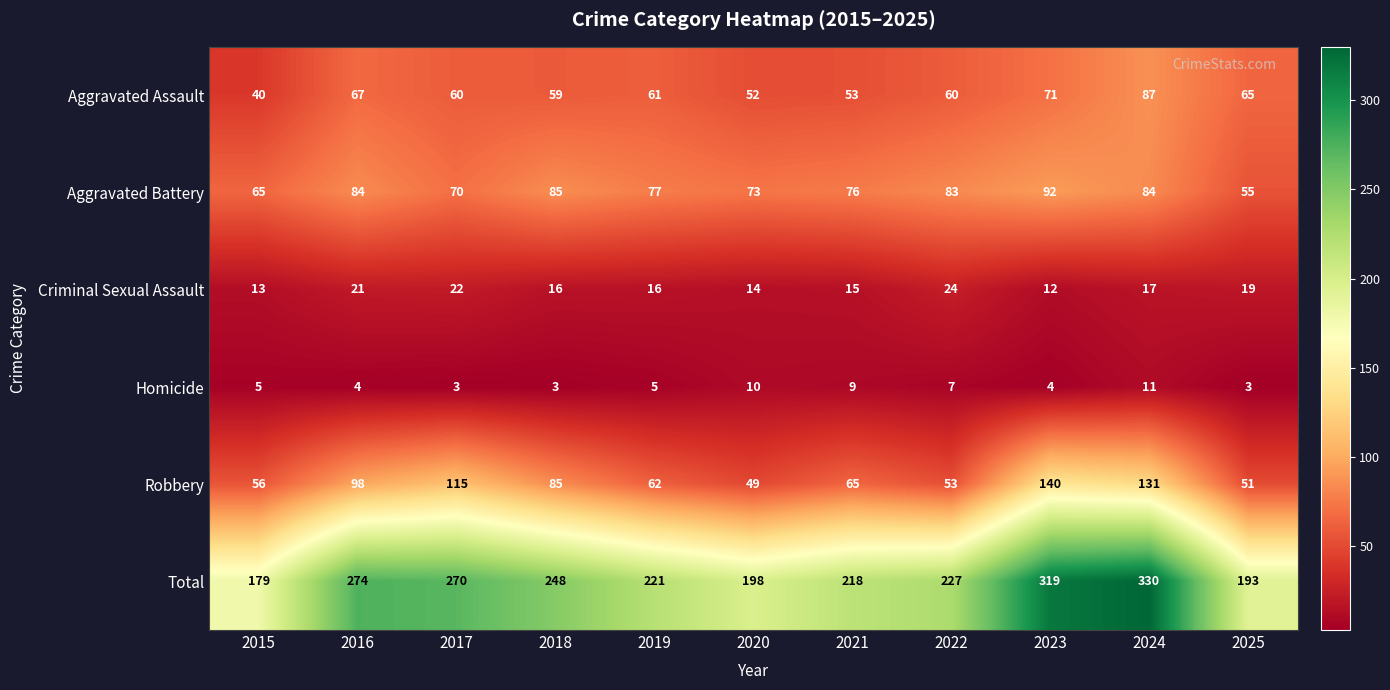

Which series has the largest range (max minus min)?

Total